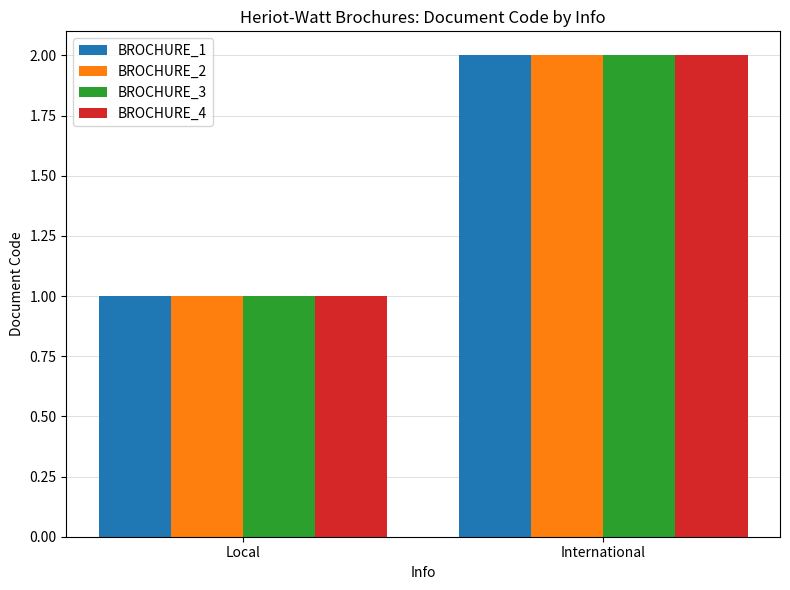

How many series are shown in this chart?

4